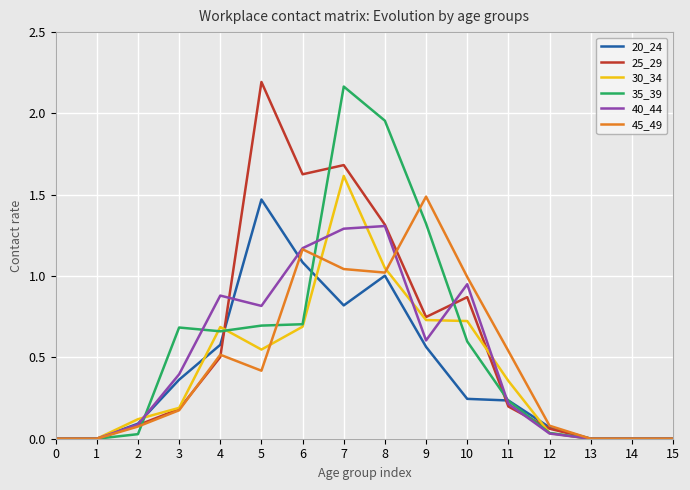

At which category is the sum across all series the highest?

7